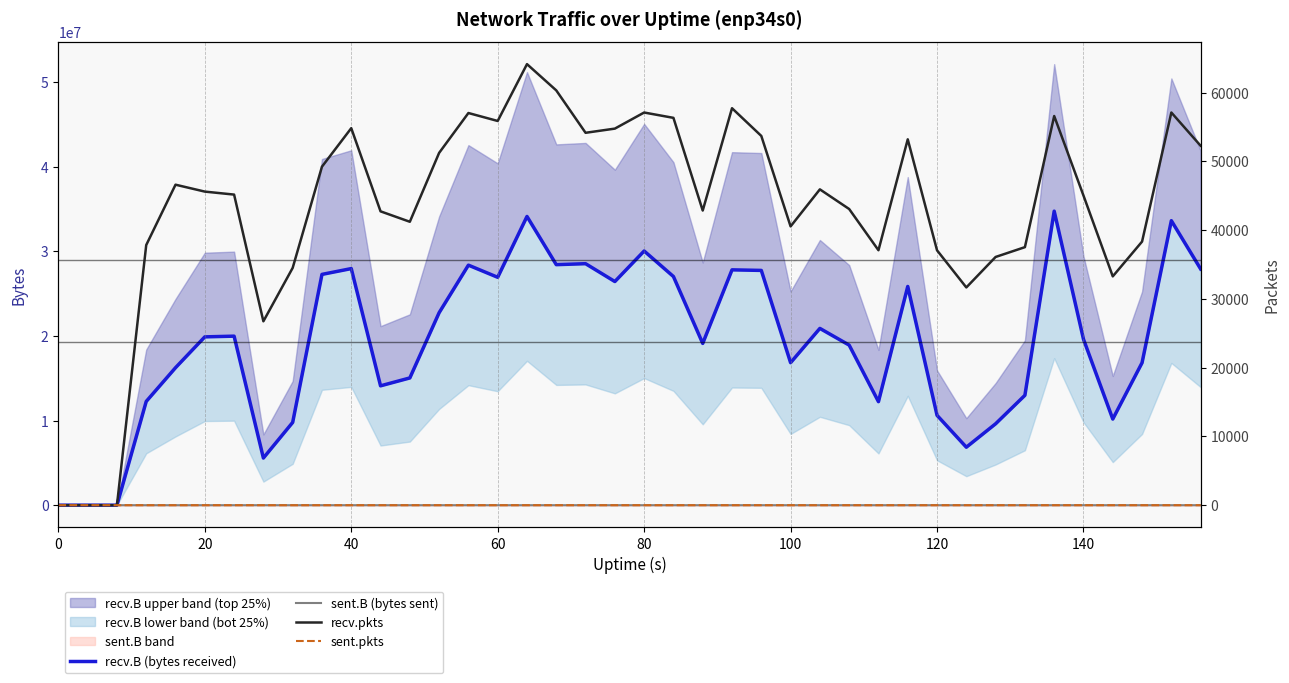

Reading right to left, extract all data points from this chart.

recv.B (bytes received): 27917699	33627762	16835839	10182544	19616729	34754183	12988172	9623125	6854377	10622226	25853804	12237537	18920412	20896003	16843790	27750070	27816979	19122342	27027842	30043084	26434877	28545084	28430716	34127519	26936155	28372616	22750496	15040741	14108330	27964959	27279394	9785457	5574618	19980020	19895209	16251028	12264959	0	0	0
sent.B (bytes sent): 0	0	0	0	0	0	0	0	0	0	0	0	0	0	0	0	0	0	0	0	0	0	0	0	0	0	0	0	0	0	0	0	0	0	0	0	0	74	74	0
recv.pkts: 52255	57090	38325	33269	45018	56582	37516	36090	31658	37056	53191	37067	43060	45919	40534	53686	57715	42838	56315	57090	54750	54142	60305	64125	55861	57018	51221	41207	42723	54814	49217	34500	26736	45158	45593	46597	37822	0	0	0
sent.pkts: 0	0	0	0	0	0	0	0	0	0	0	0	0	0	0	0	0	0	0	0	0	0	0	0	0	0	0	0	0	0	0	0	0	0	0	0	0	1	1	0